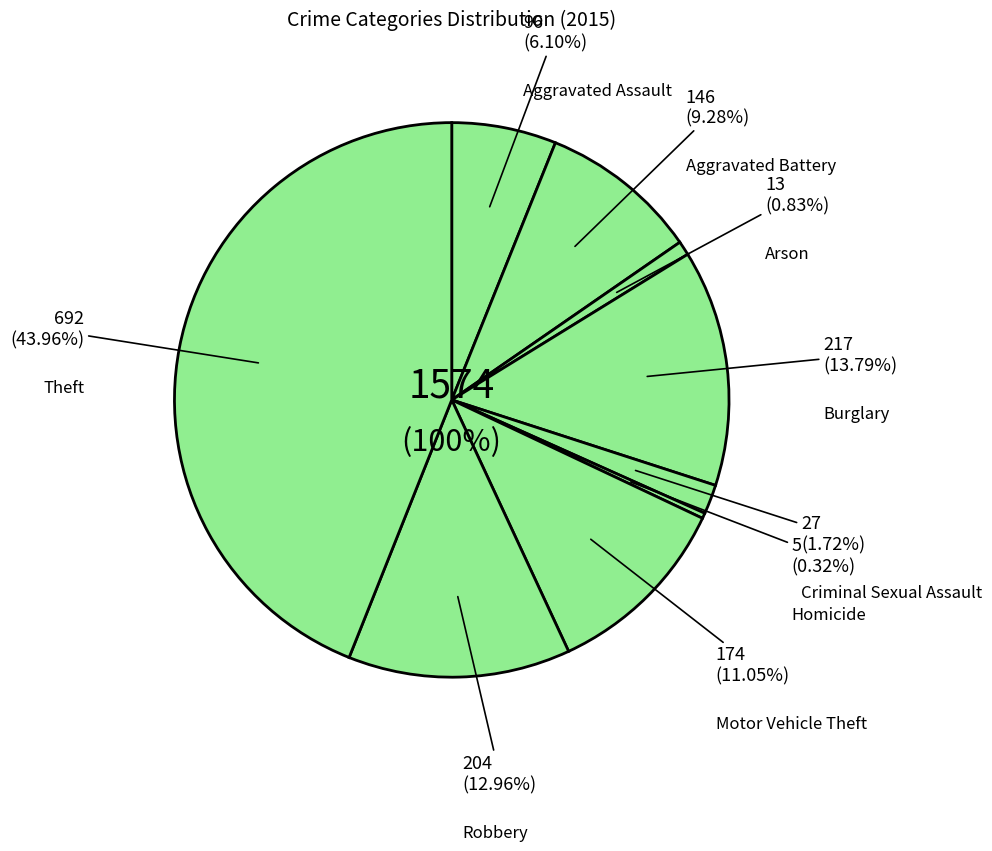

Rank the categories by value from lowest to highest.

Homicide, Arson, Criminal Sexual Assault, Aggravated Assault, Aggravated Battery, Motor Vehicle Theft, Robbery, Burglary, Theft